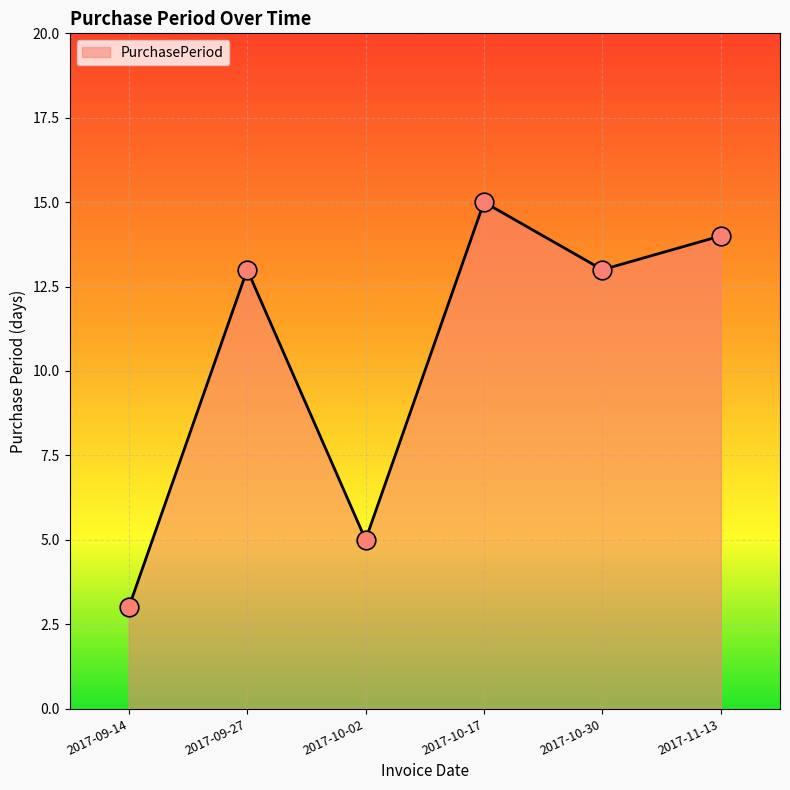

What is the change in value from 2017-10-02 to 2017-11-13?

+9